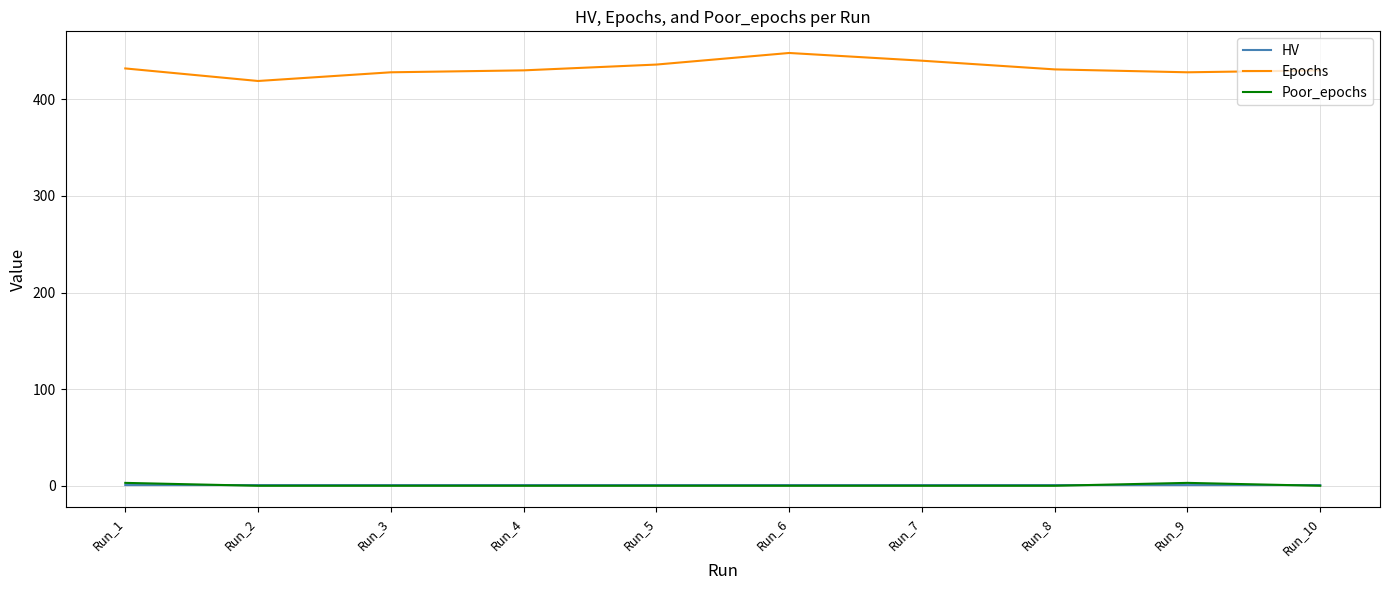

Count the Poor_epochs values in the range 0 to 1.

8